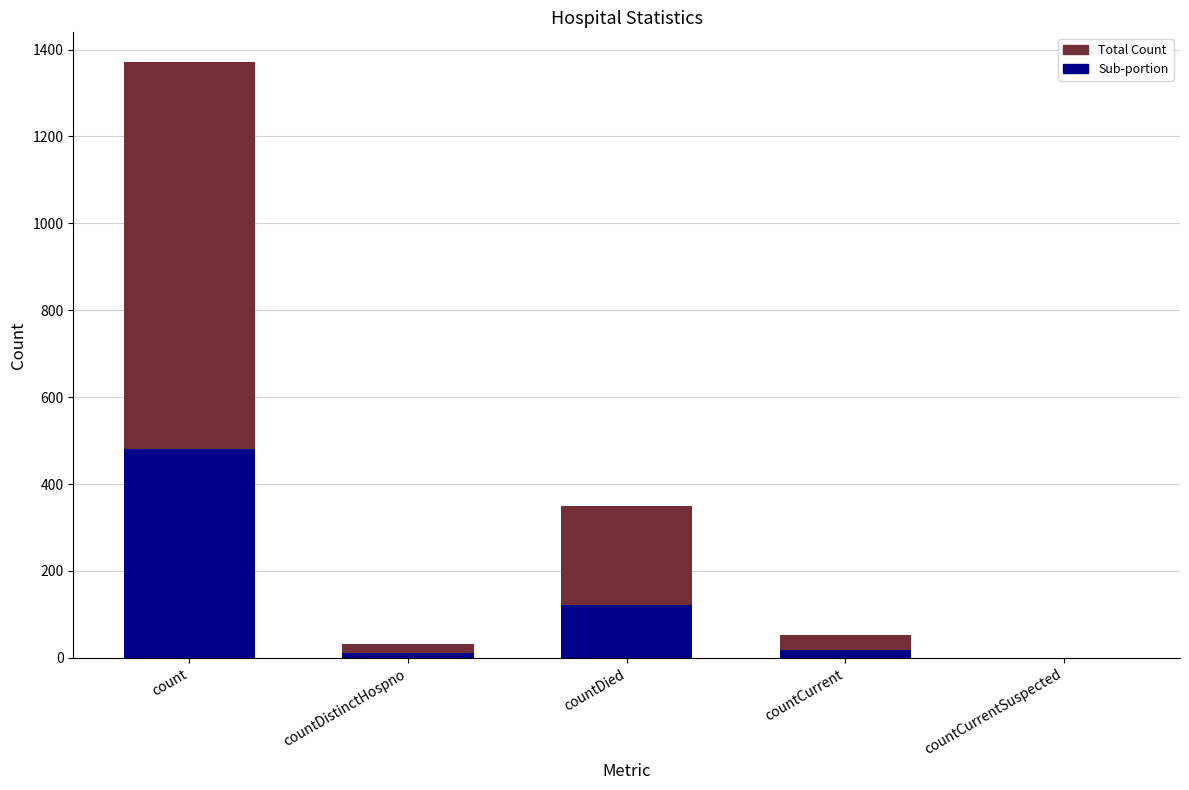

At which label does values first exceed 52?

count